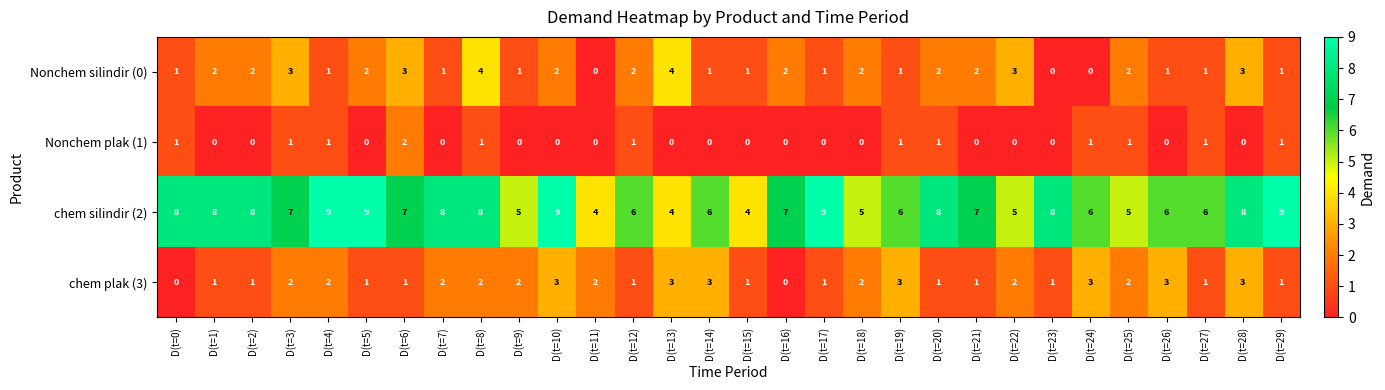

What is the difference between the highest and lowest values at D(t=21)?

7